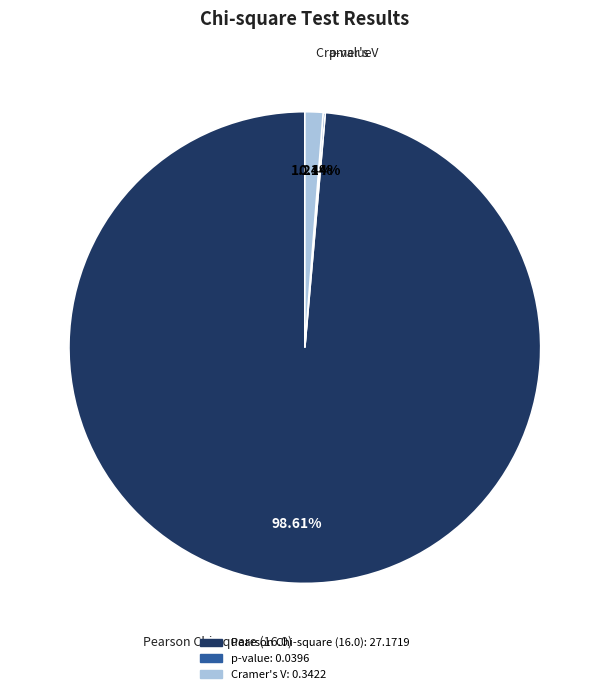

Is the sum of Cramer's V and Pearson Chi-square (16.0) greater than half?

Yes